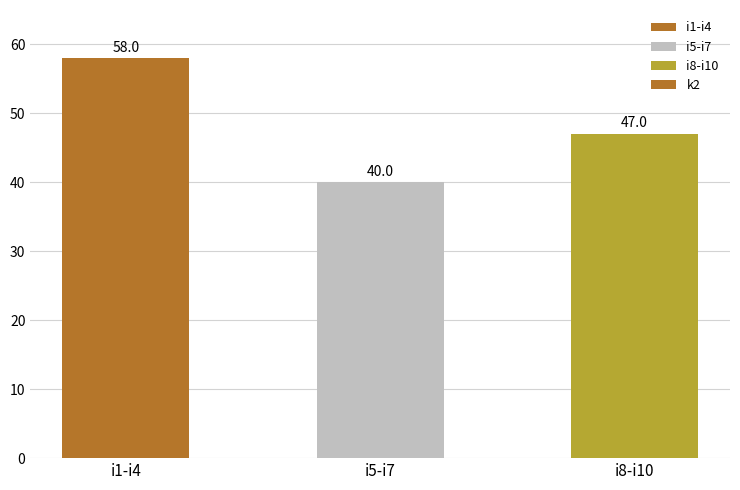

Between i1-i4 and i8-i10, which is larger?

i1-i4